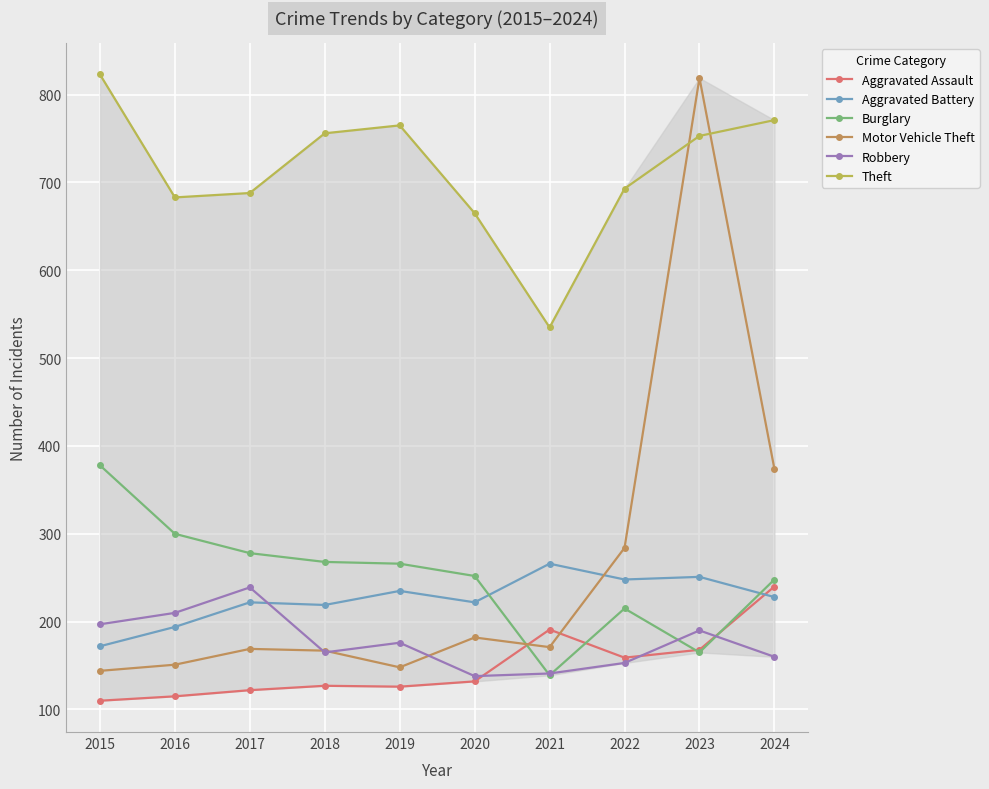

What is the value of the Theft point at the 2nd from the left?

683